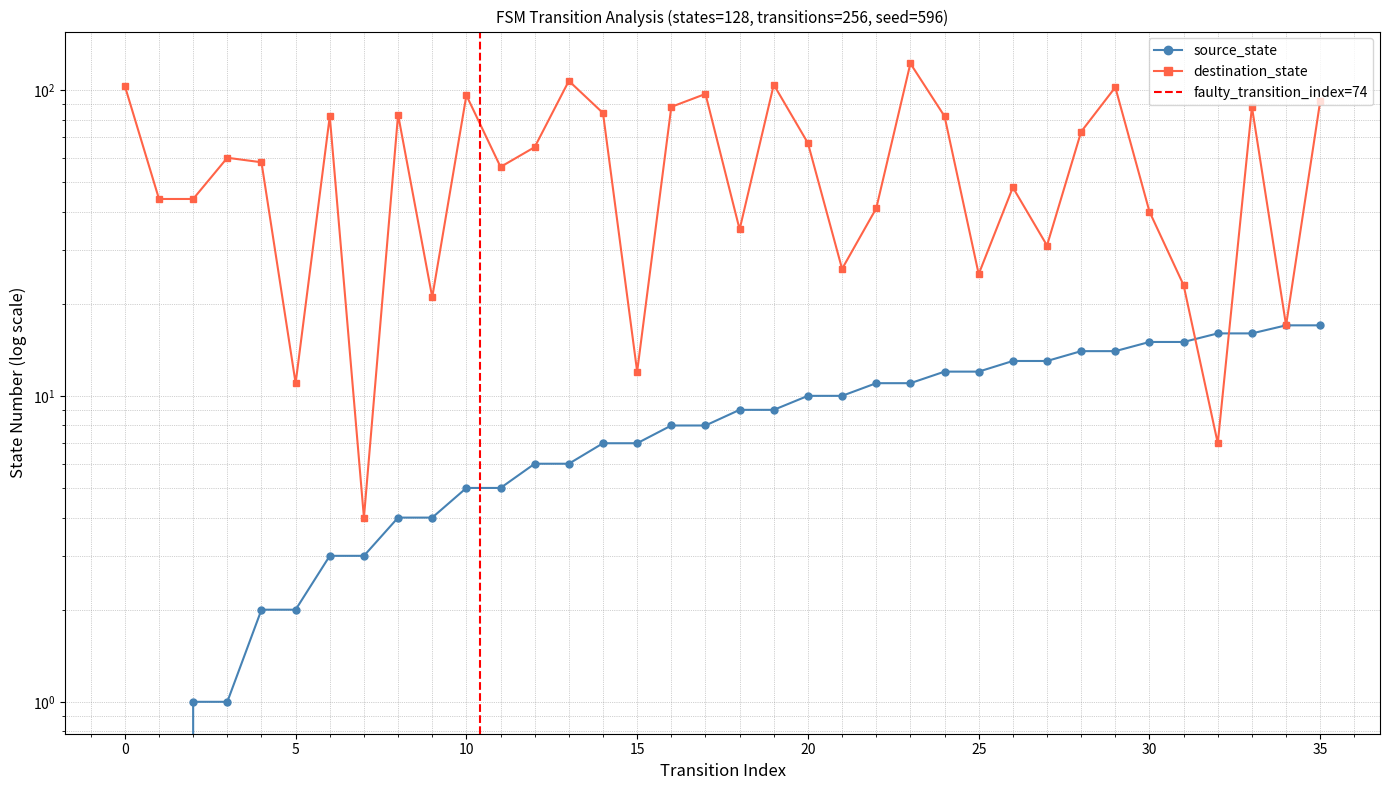

At how many categories does at least one series exceed 16?

32